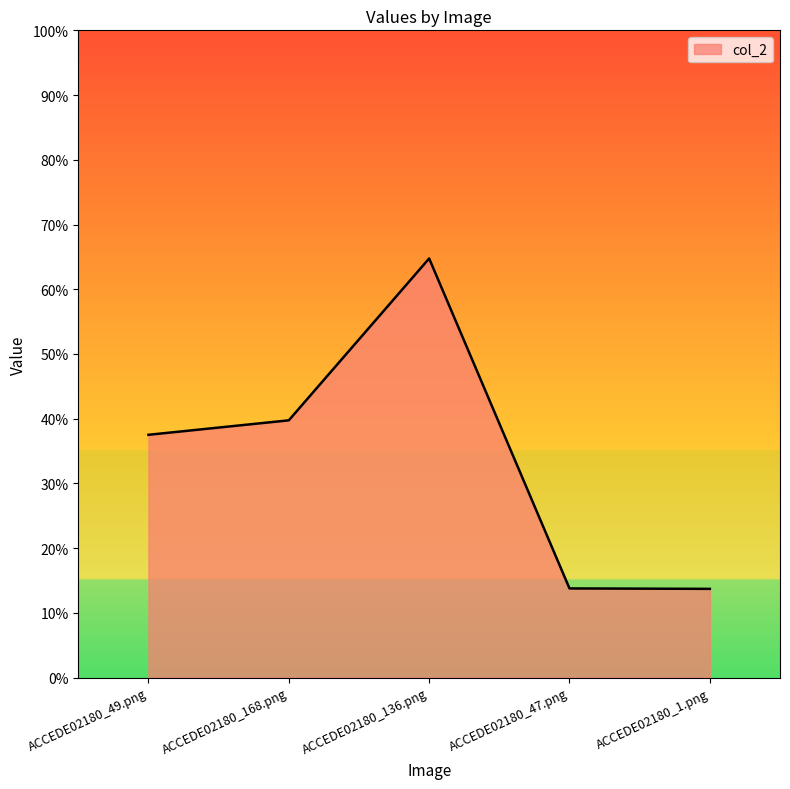

Does the chart have visible grid lines?

No